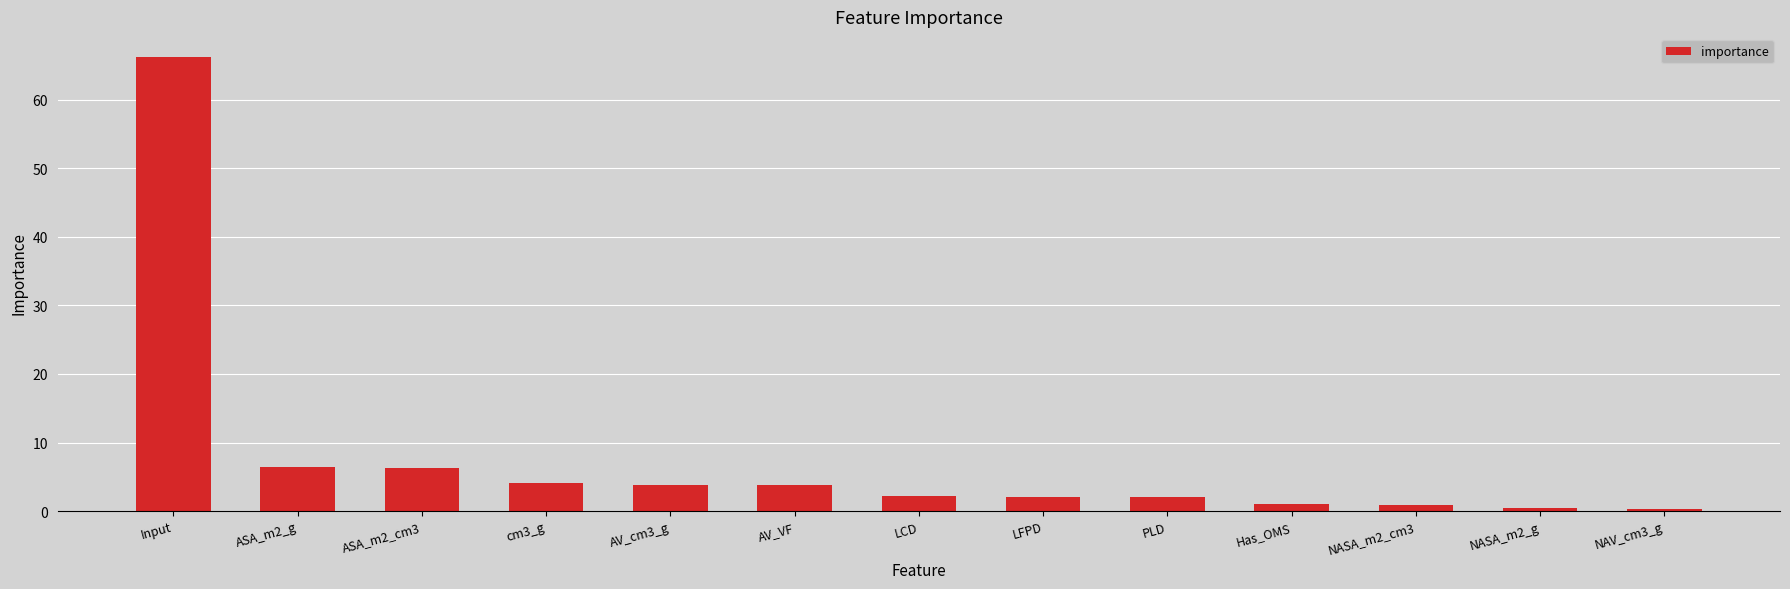

What is the change in value from ASA_m2_cm3 to Has_OMS?

-5.2